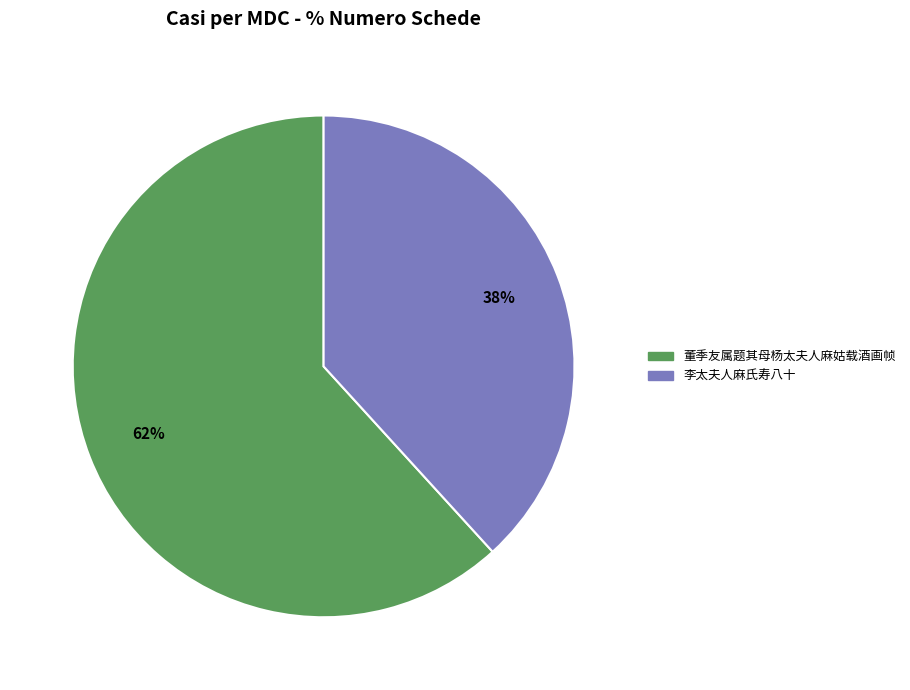

The 李太夫人麻氏寿八十 slice represents 38% of the pie. True or false?

True